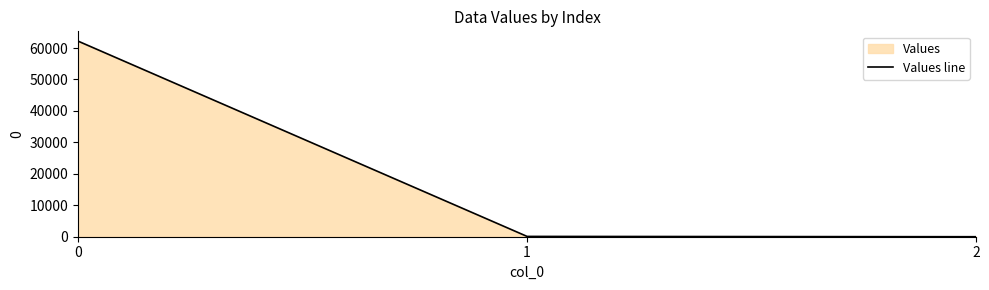

Rank the categories by value from lowest to highest.

2, 1, 0